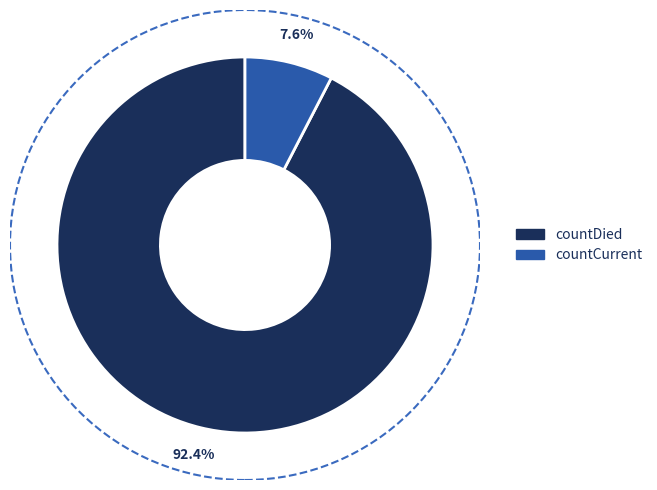

Is there any slice that represents more than half of the pie?

Yes